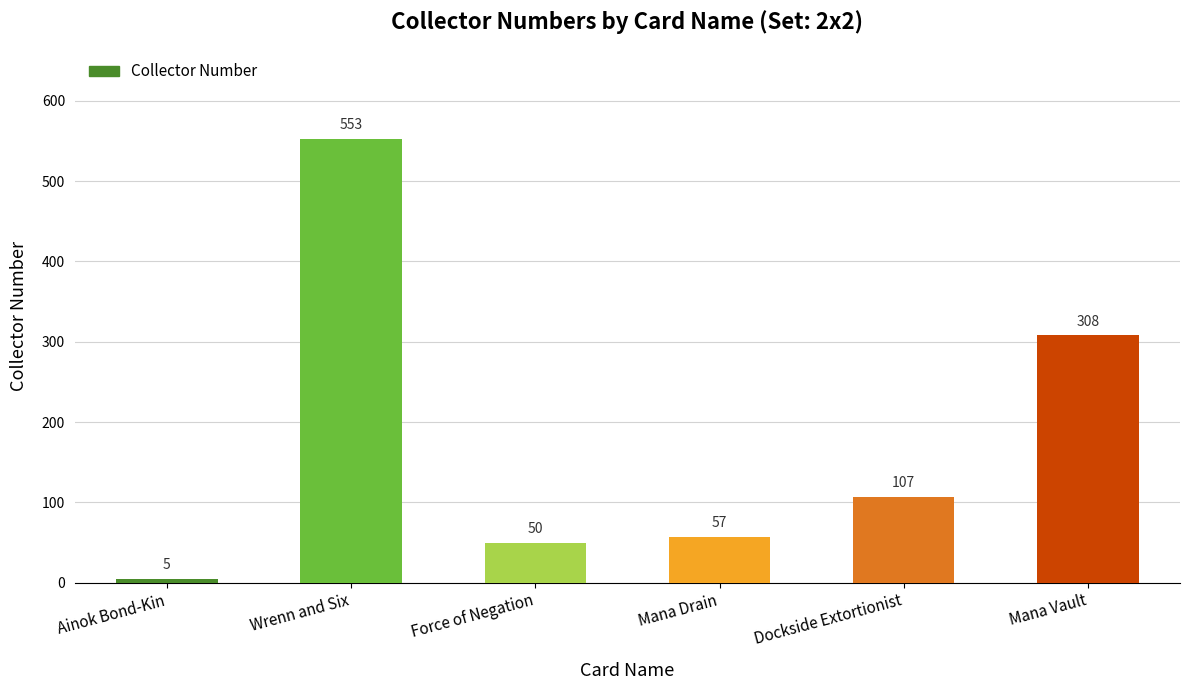

How many bars are there in total?

6